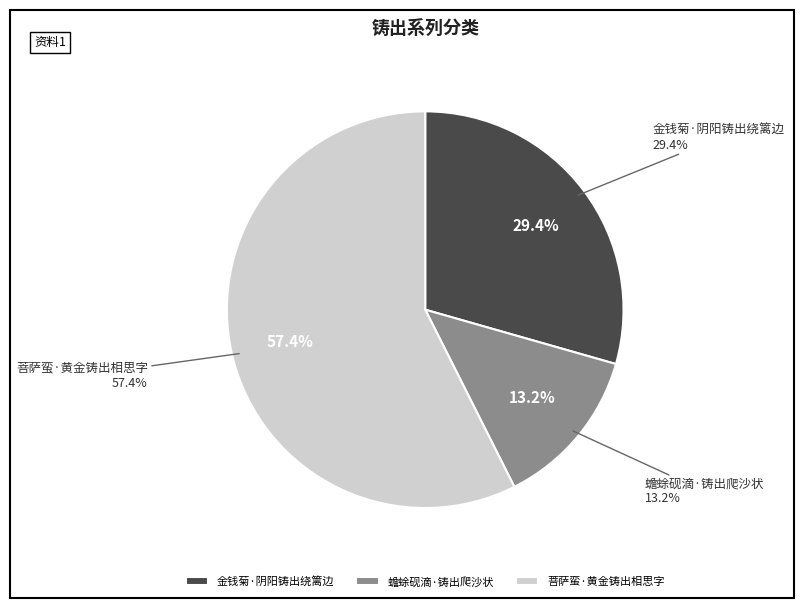

How many segments does this pie chart have?

3